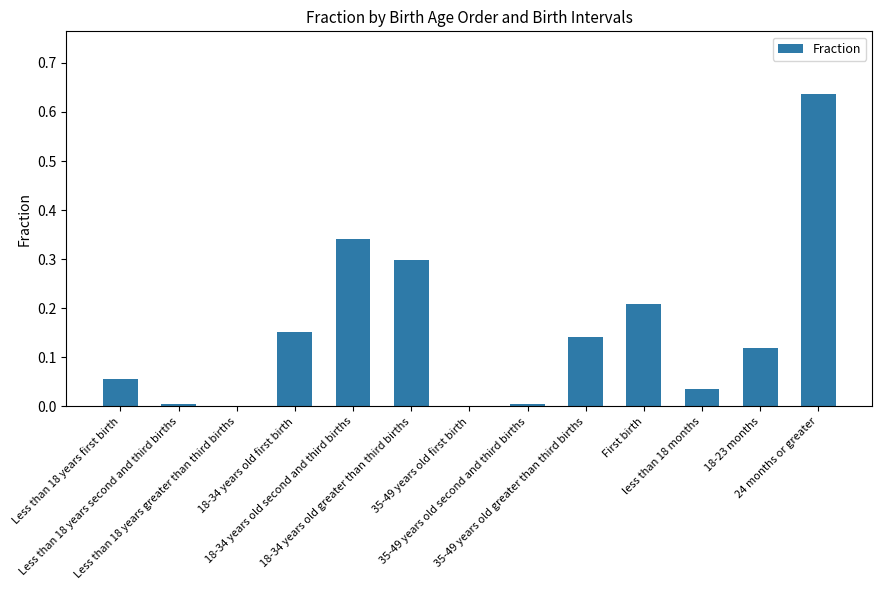

What is the sum of all values?

2.0